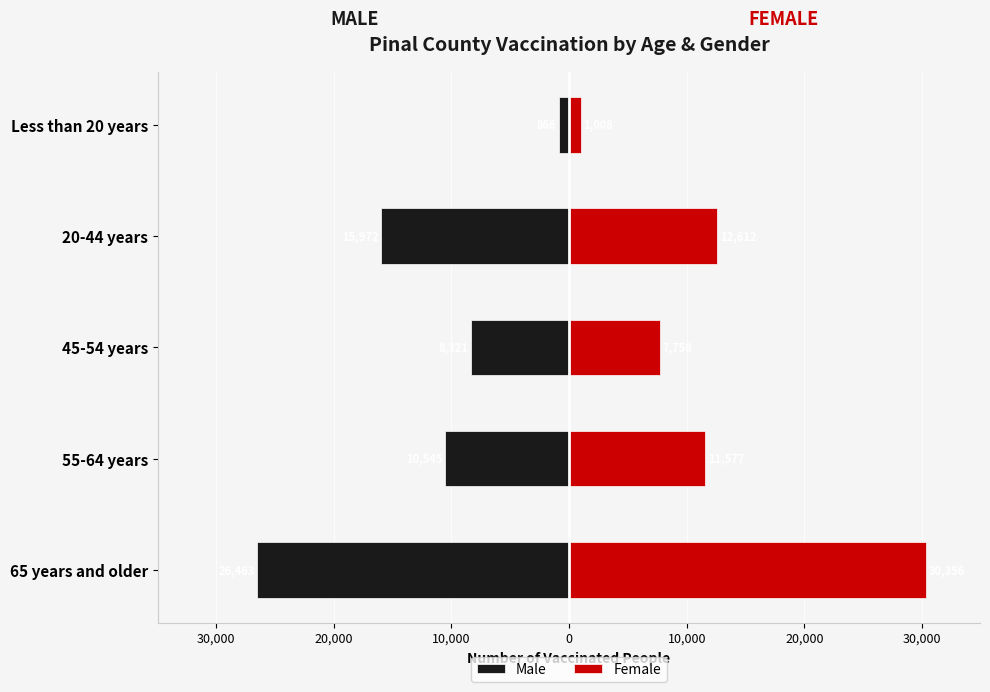

The value of Female at Less than 20 years is 1008. True or false?

True